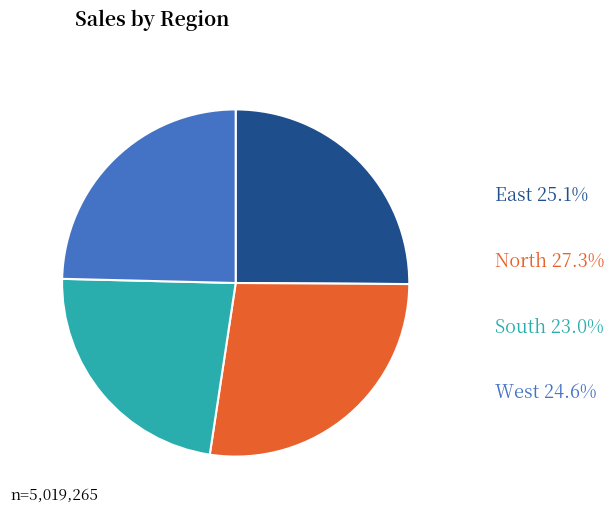

Is there a majority slice in this chart?

No